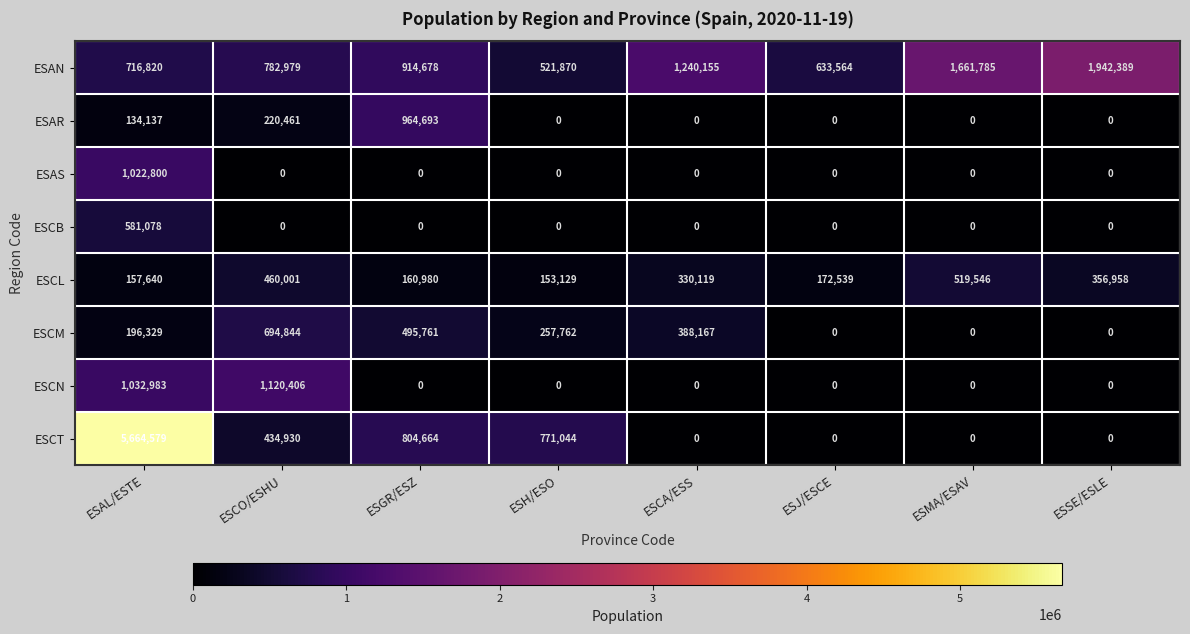

What is the difference between the maximum and second lowest values in the ESAR series?

964693